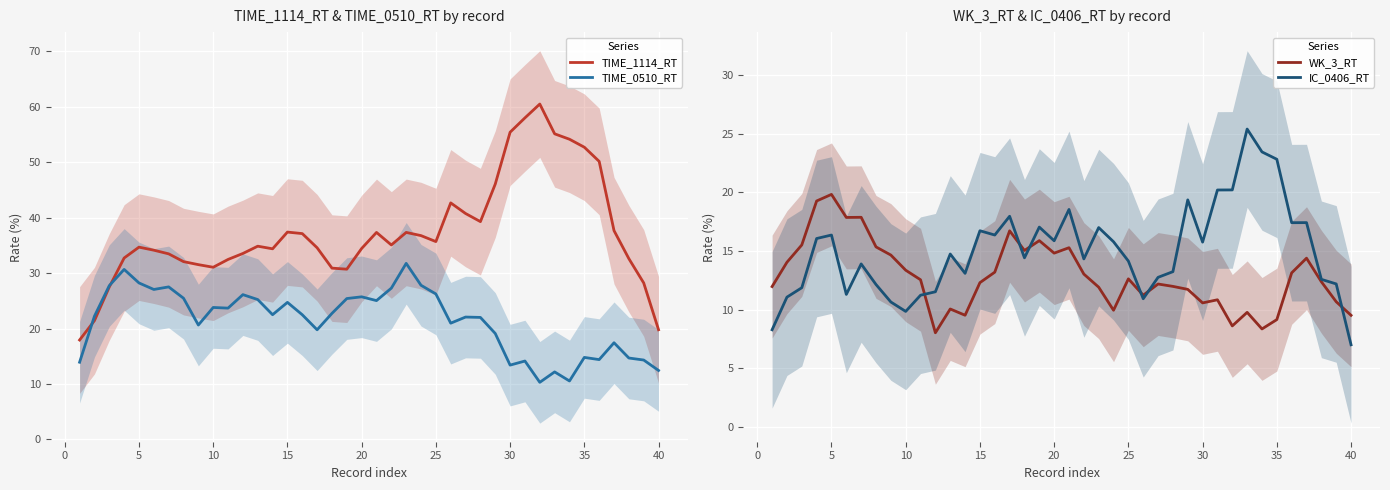

True or false: WK_3_RT and TIME_1114_RT cross at least once.

False